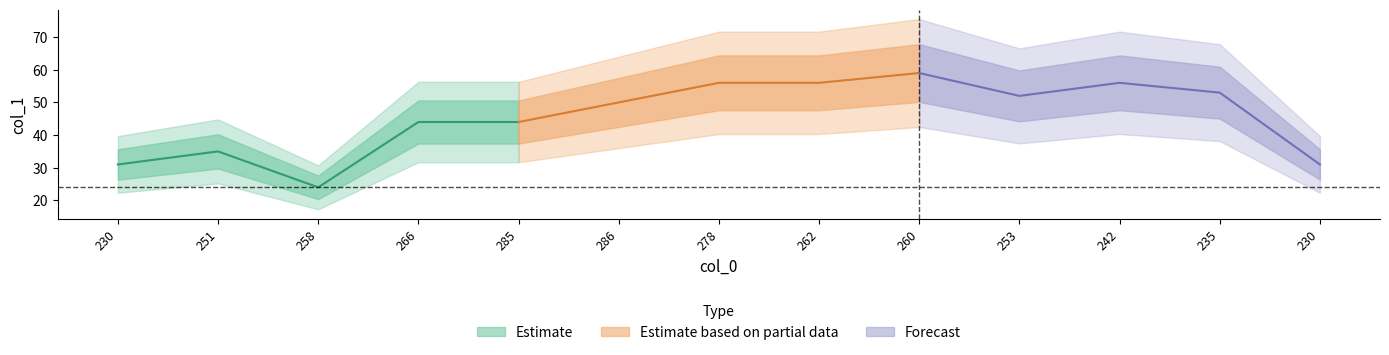

Which category has the highest value across all series?

260